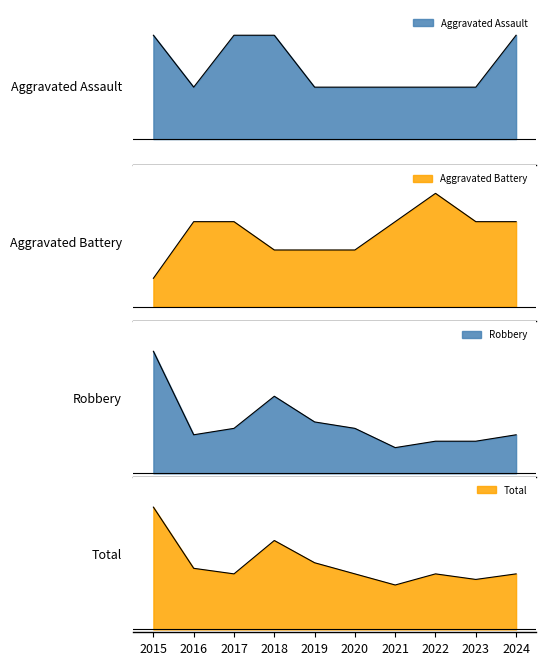

What is the sum of all Total values?

118